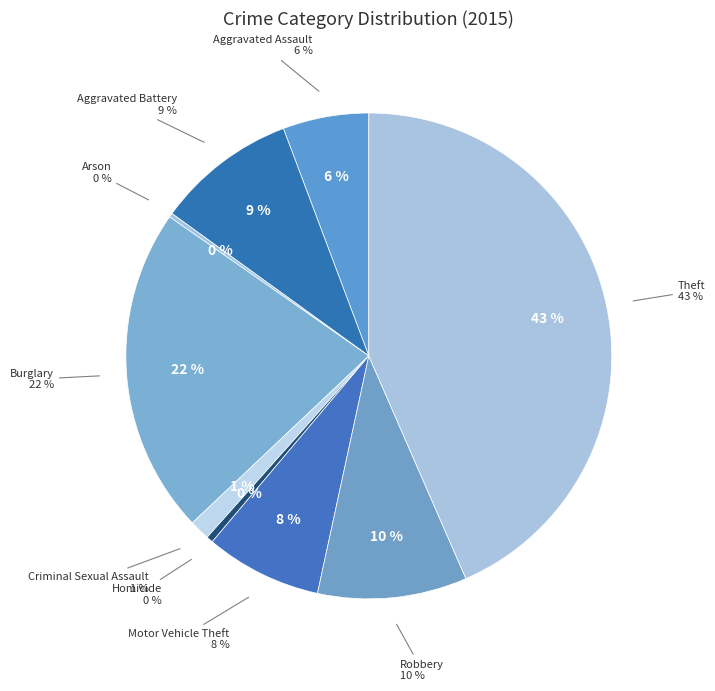

To the nearest percent, what is the difference between the Burglary and Arson slice percentages?

21%